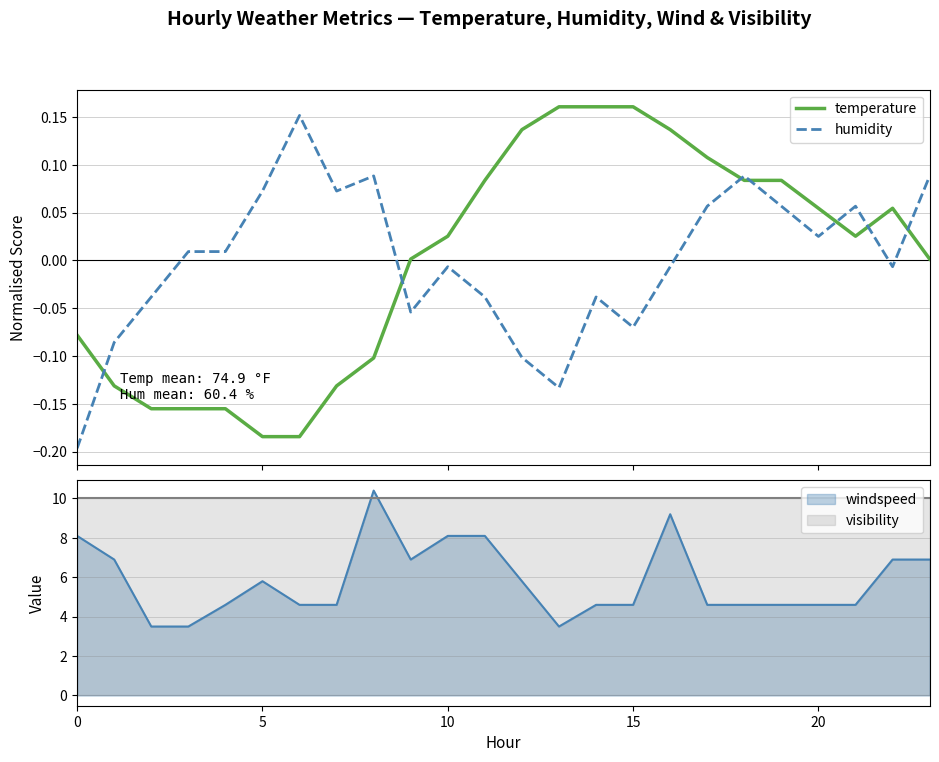

What is the sum of the temperature values at 23 and 20?

0.1